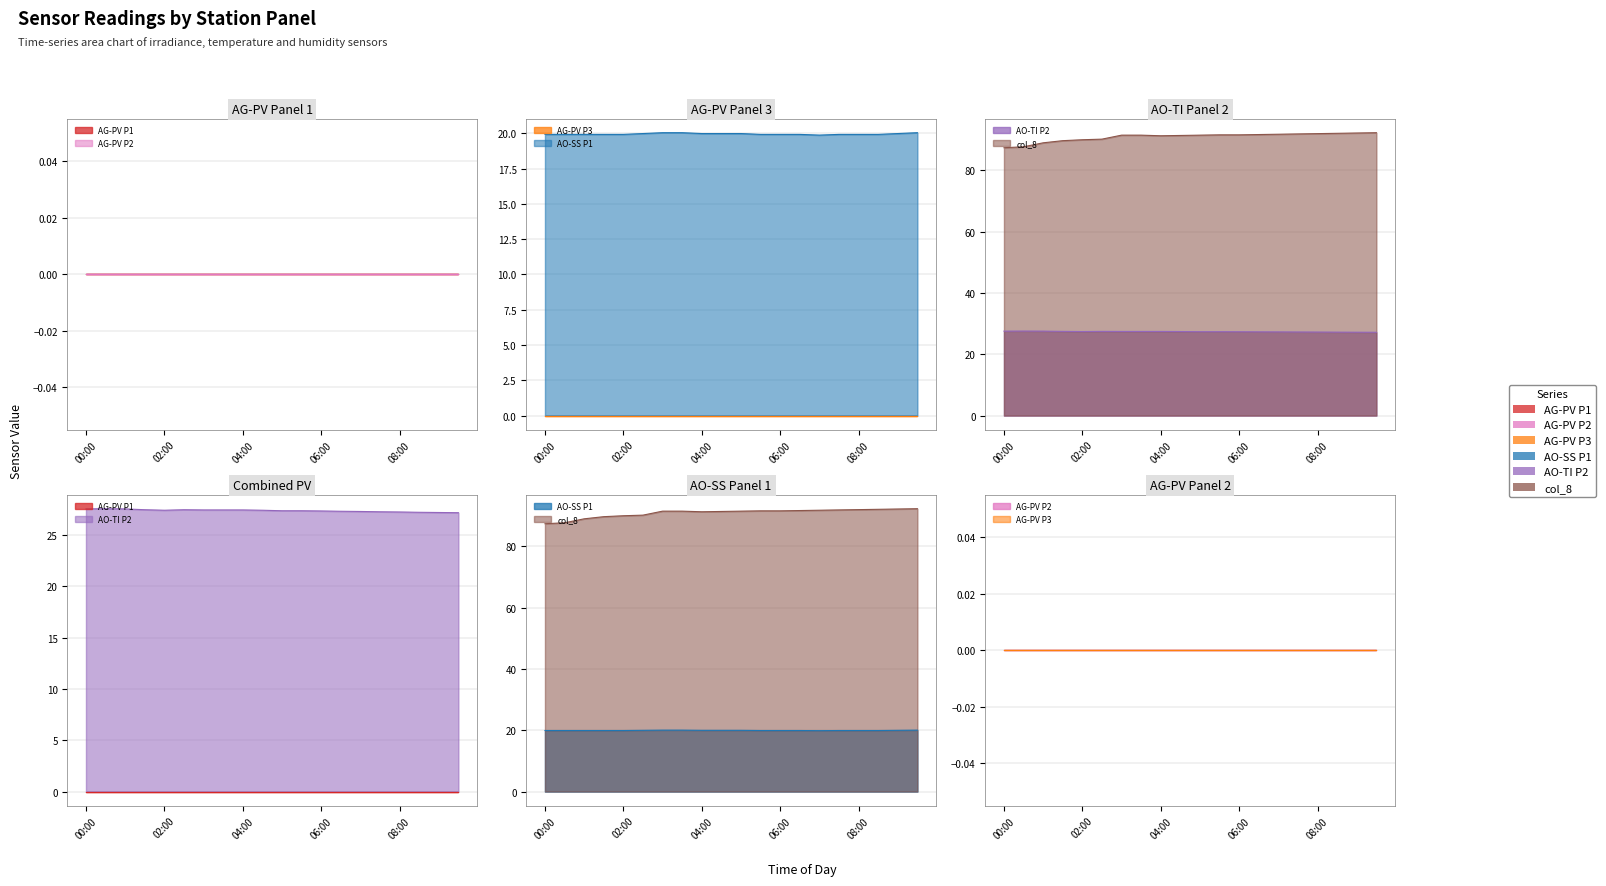

At how many categories does at least one series exceed 20?

20